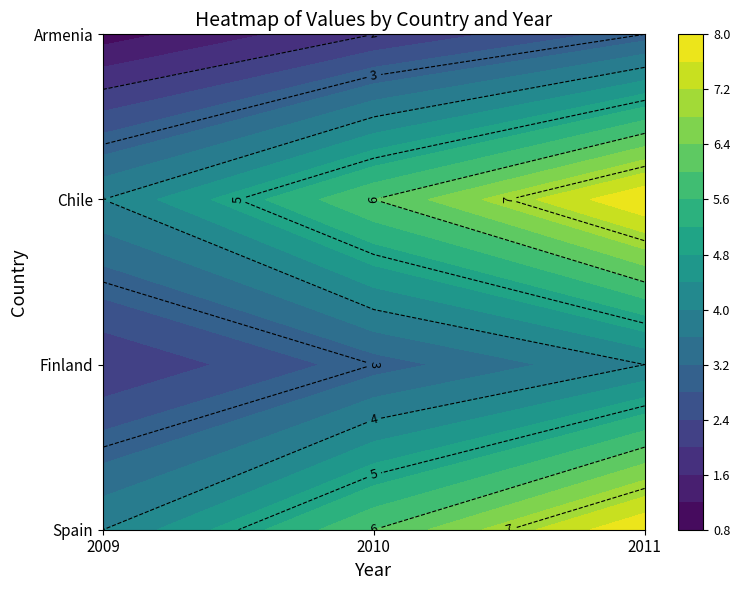

What is the sum of the Finland values at 2009 and 2011?

6